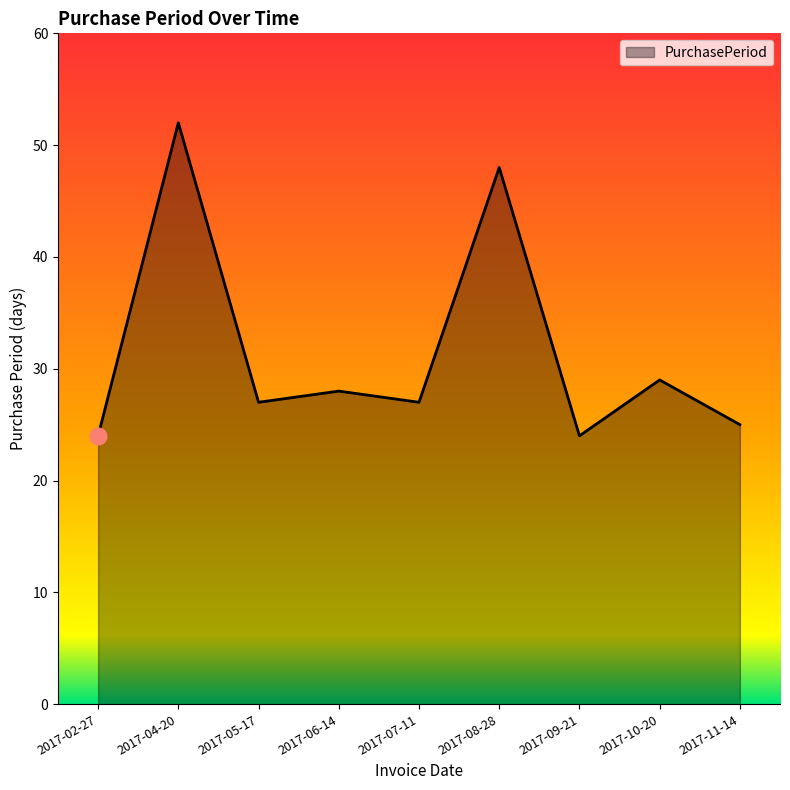

Does the chart display data point markers on the line(s)?

No